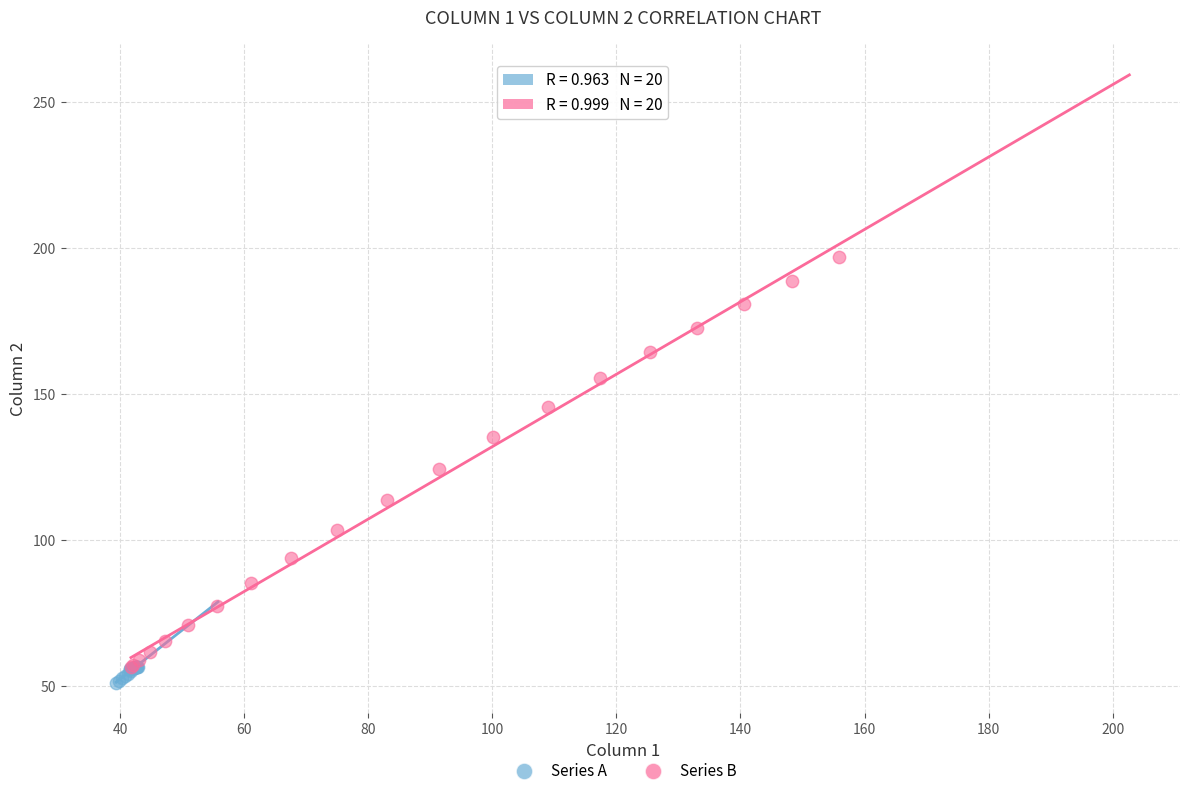

Which series has the widest spread of Y values?

Series B